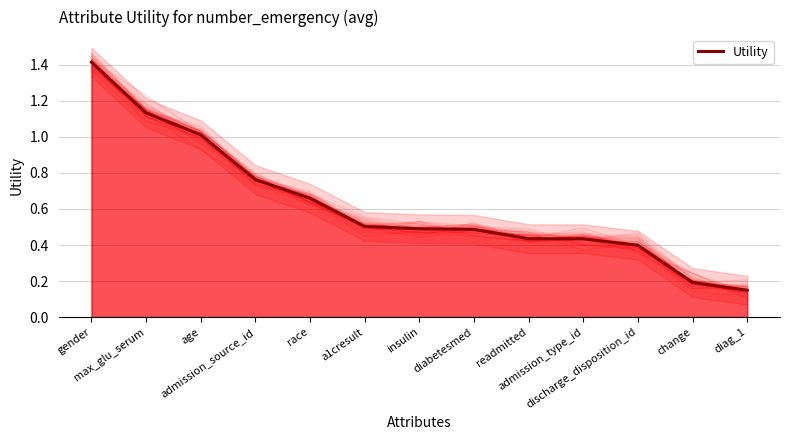

Rank the categories by value from highest to lowest.

gender, max_glu_serum, age, admission_source_id, race, a1cresult, insulin, diabetesmed, readmitted, admission_type_id, discharge_disposition_id, change, diag_1